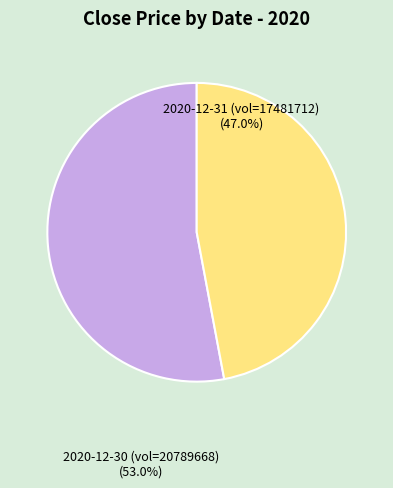

Between 2020-12-30 (vol=20789668) and 2020-12-31 (vol=17481712), which is larger?

2020-12-30 (vol=20789668)